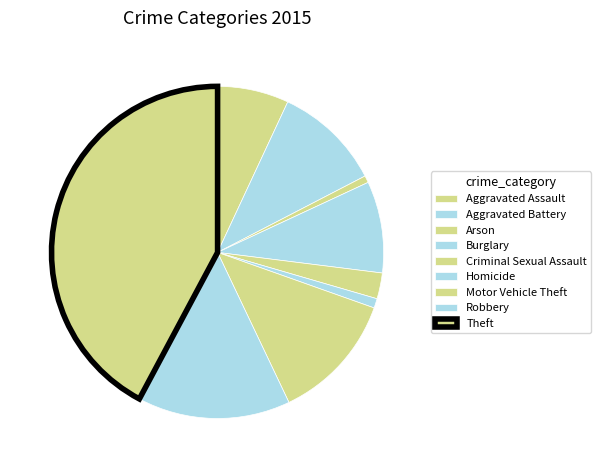

To the nearest percent, what is the difference between the largest and smallest slice percentages?

42%